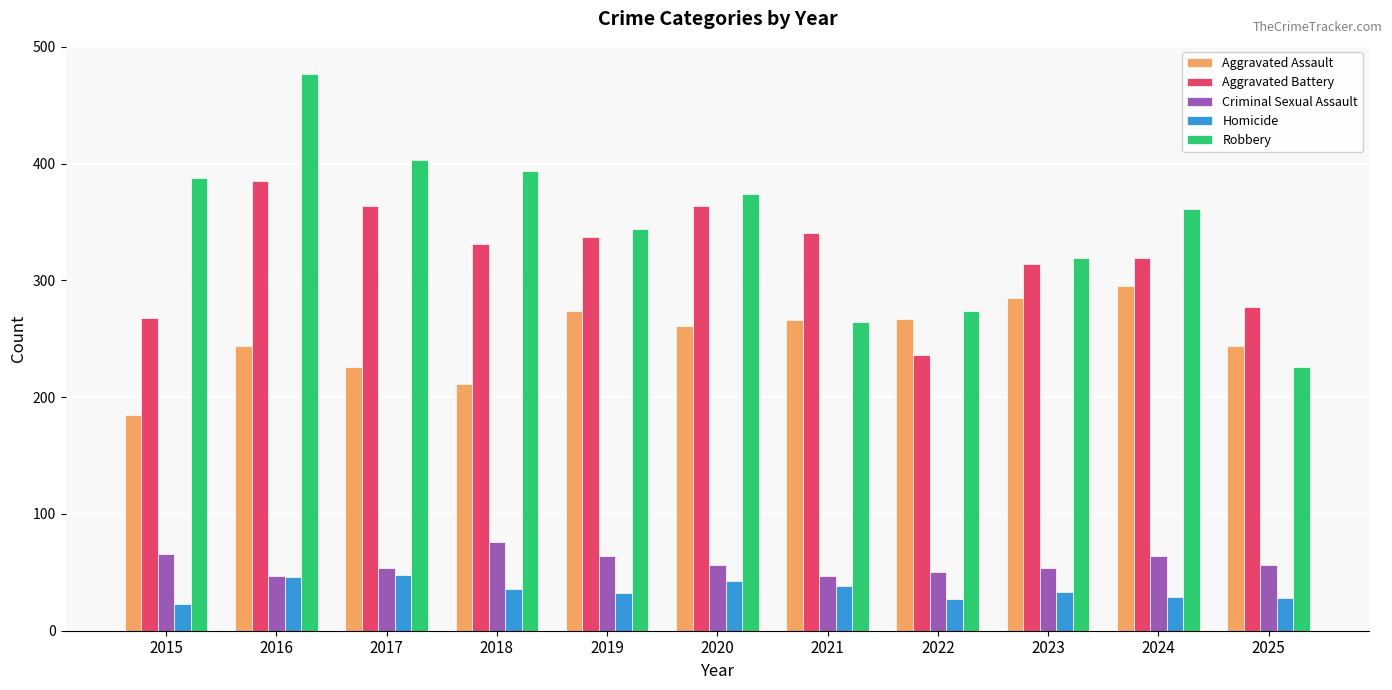

At how many categories does at least one series exceed 461?

1